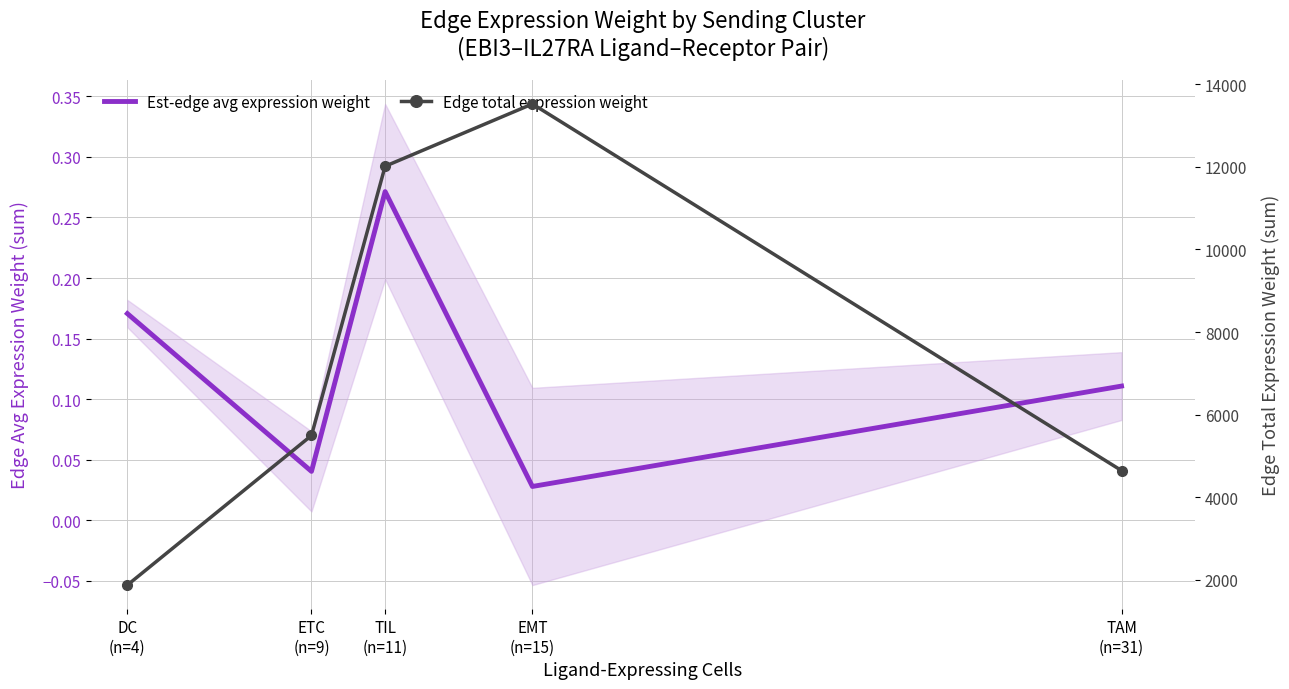

What is the difference between the second highest and second lowest values in the Edge total expression weight (summed) series?

7366.3